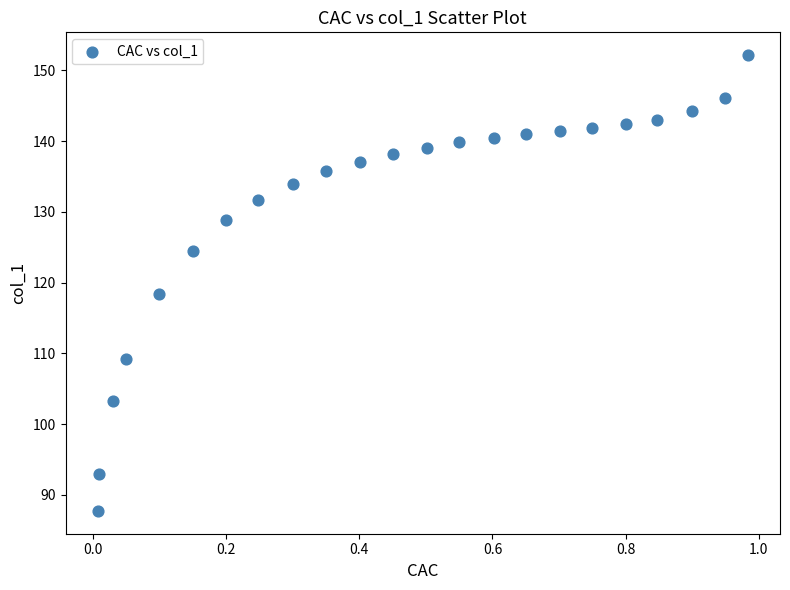

What is the range of Y values (max minus min)?

64.4